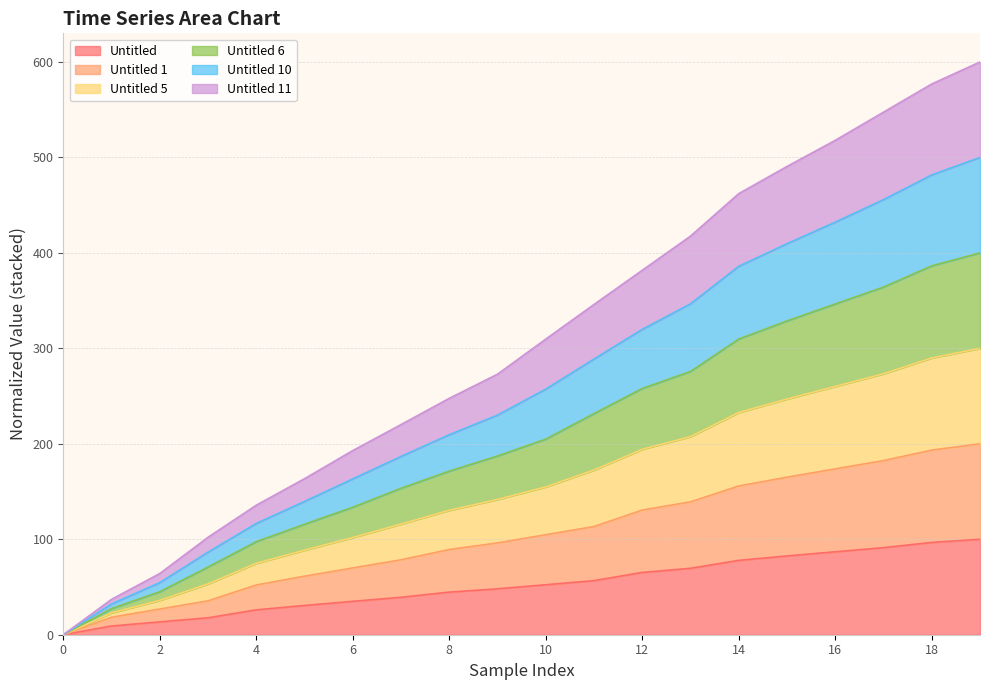

What is the highest value of the Untitled series?

100.0